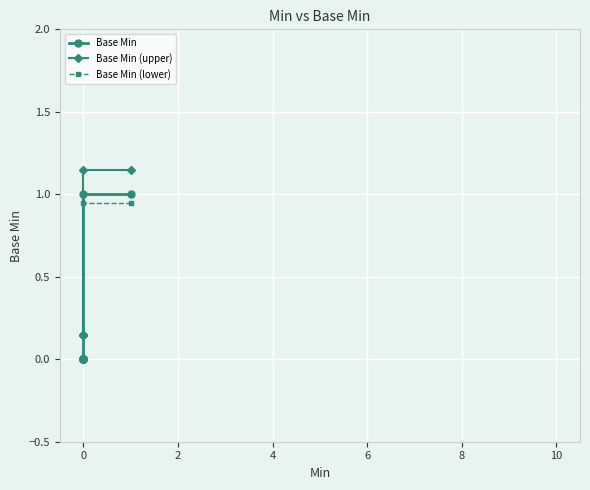

Which series has the largest total across all categories?

Base Min (upper)